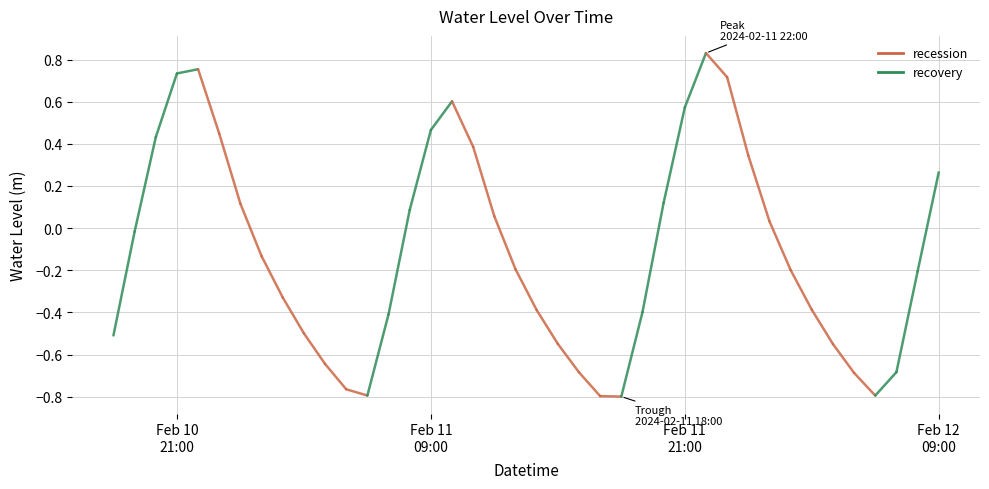

Between 2024-02-10 22:00:00 and 2024-02-11 04:00:00, which is larger?

2024-02-10 22:00:00